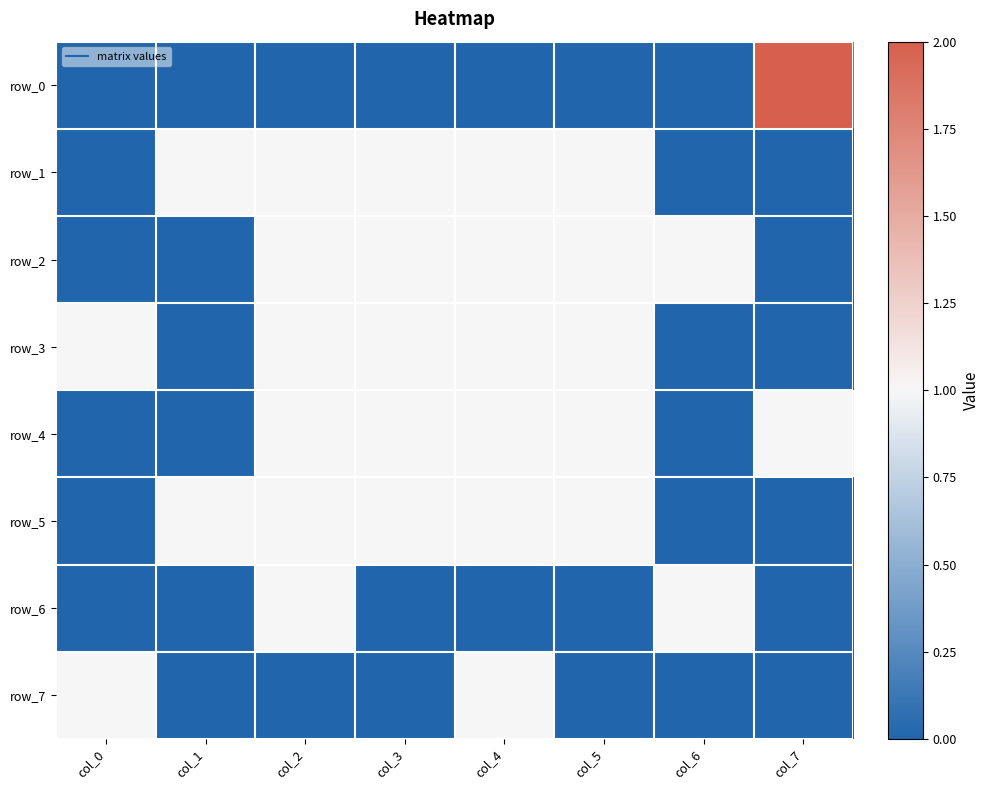

At which category is the sum across all series the highest?

col_2